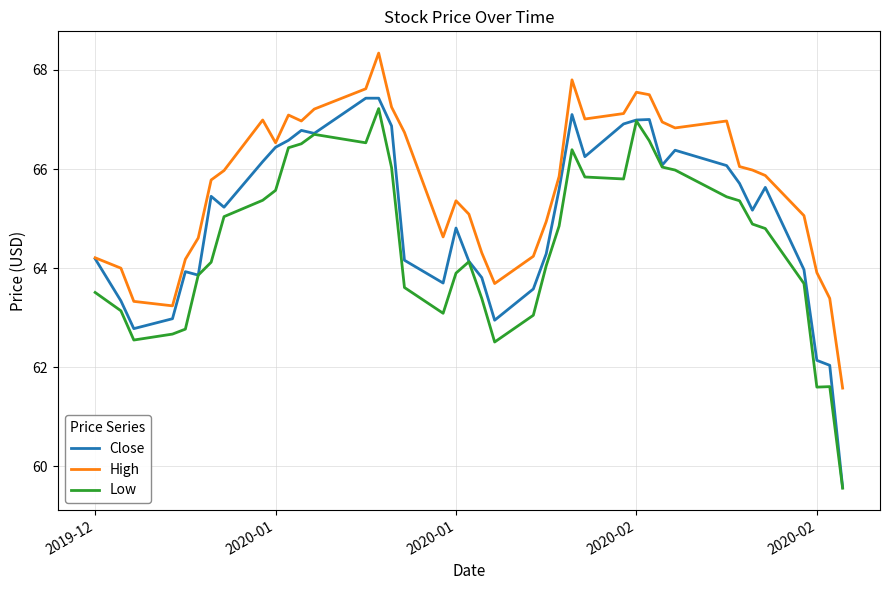

List the series in order of their overall mean, lowest first.

Low, Close, High